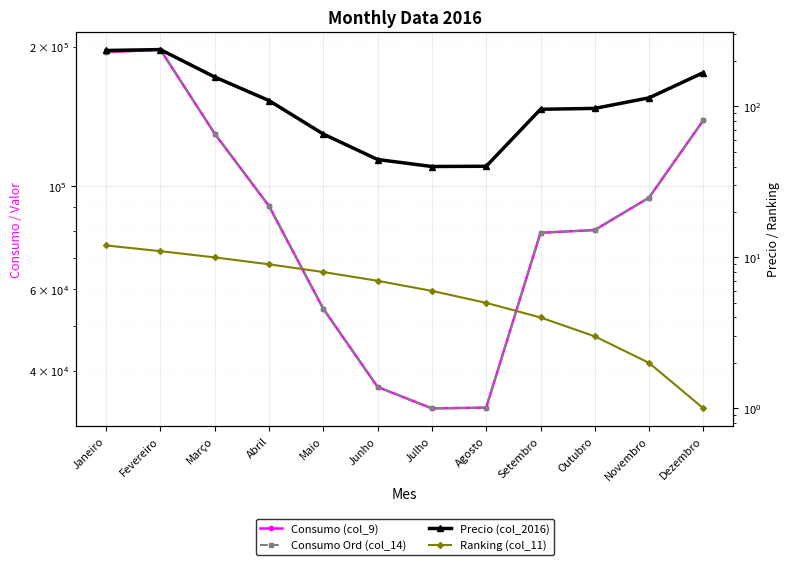

Which series has the largest total across all categories?

Consumo (col_9)